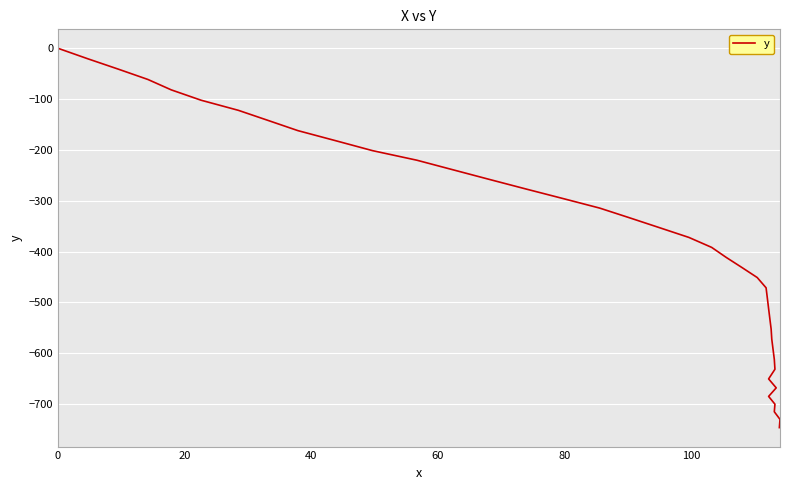

Is it true that the value at 60 is -41.3?

False